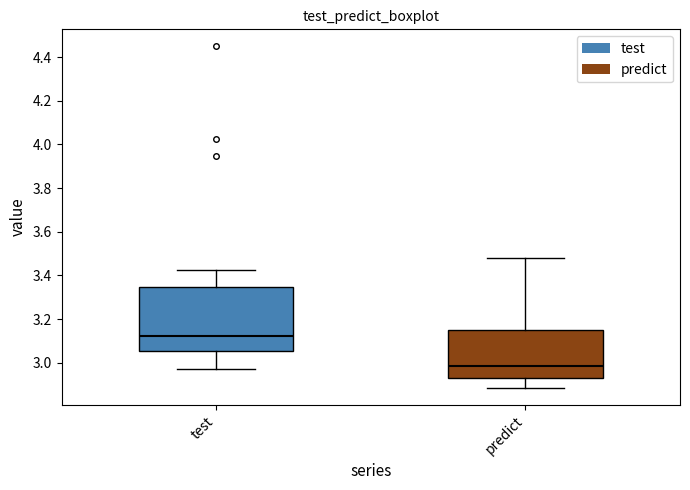

Comparing the boxes themselves (not the whiskers), which one is the tallest?

test